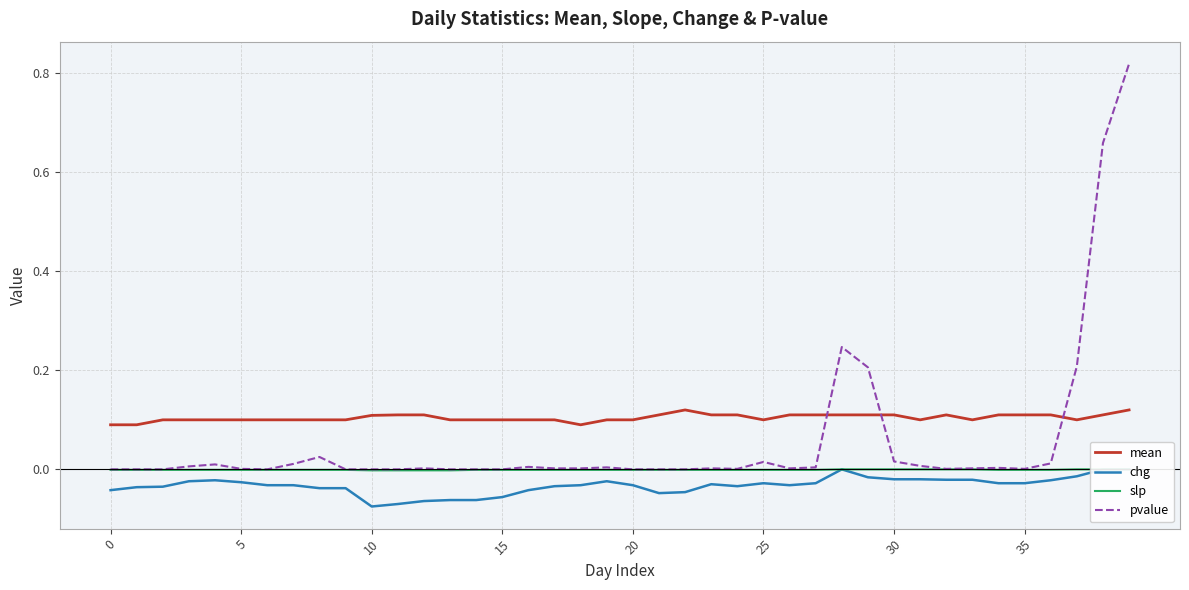

Which series changed the most between 24 and 33?

chg